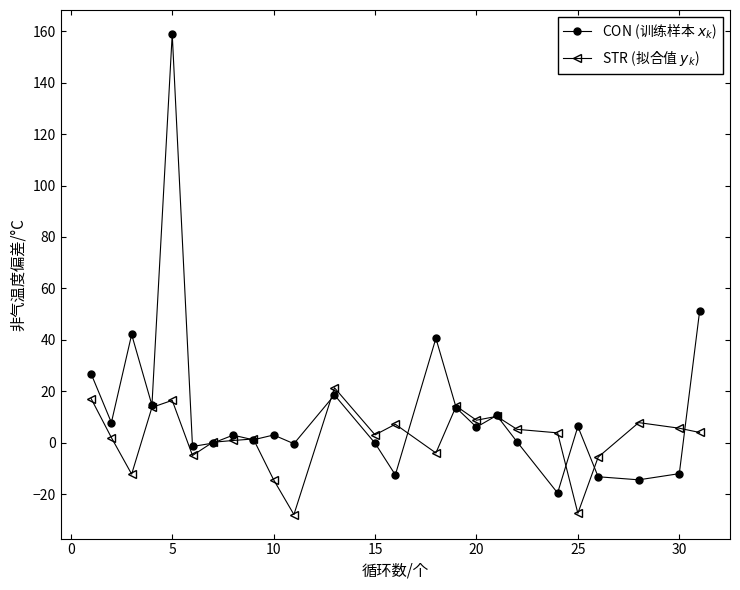

What is the minimum value shown in the chart?

-27.9